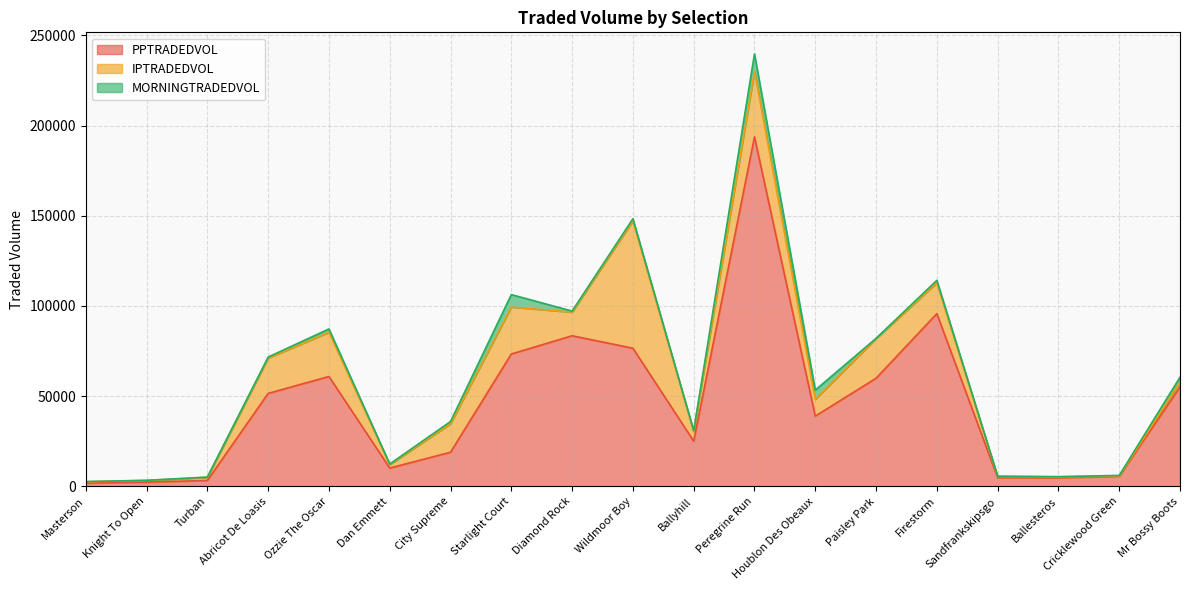

Is it true that MORNINGTRADEDVOL equals 2934.6 at Houblon Des Obeaux?

False